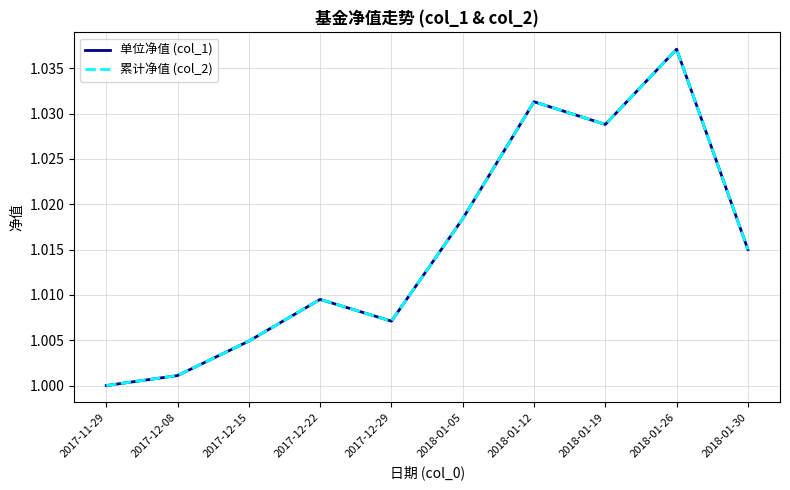

What position from the left is 2018-01-05?

6